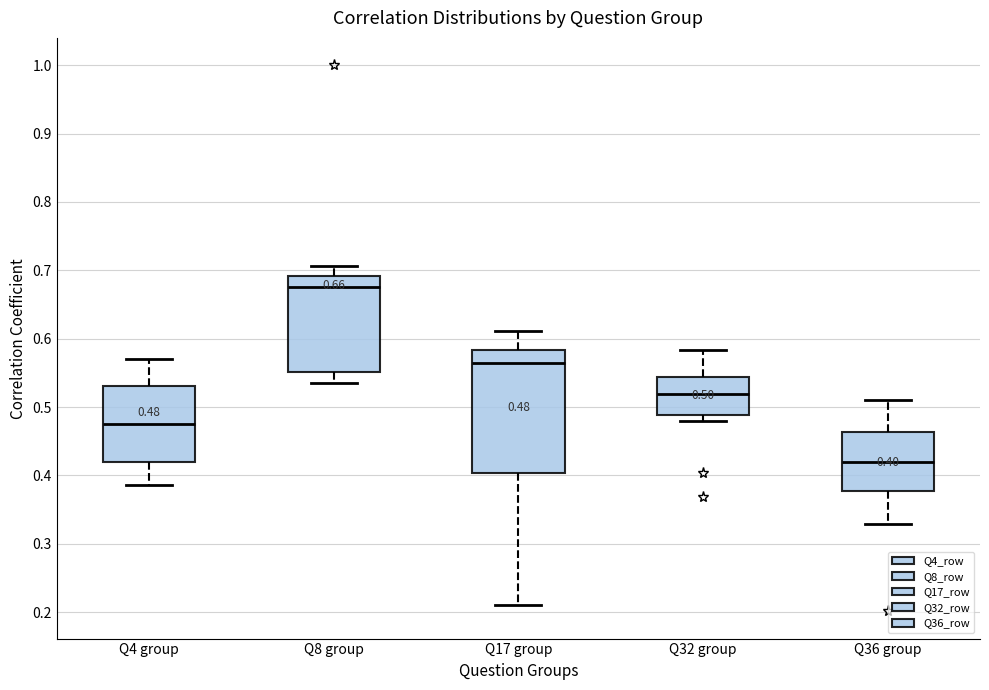

Which box's median line is the highest?

Q8 group